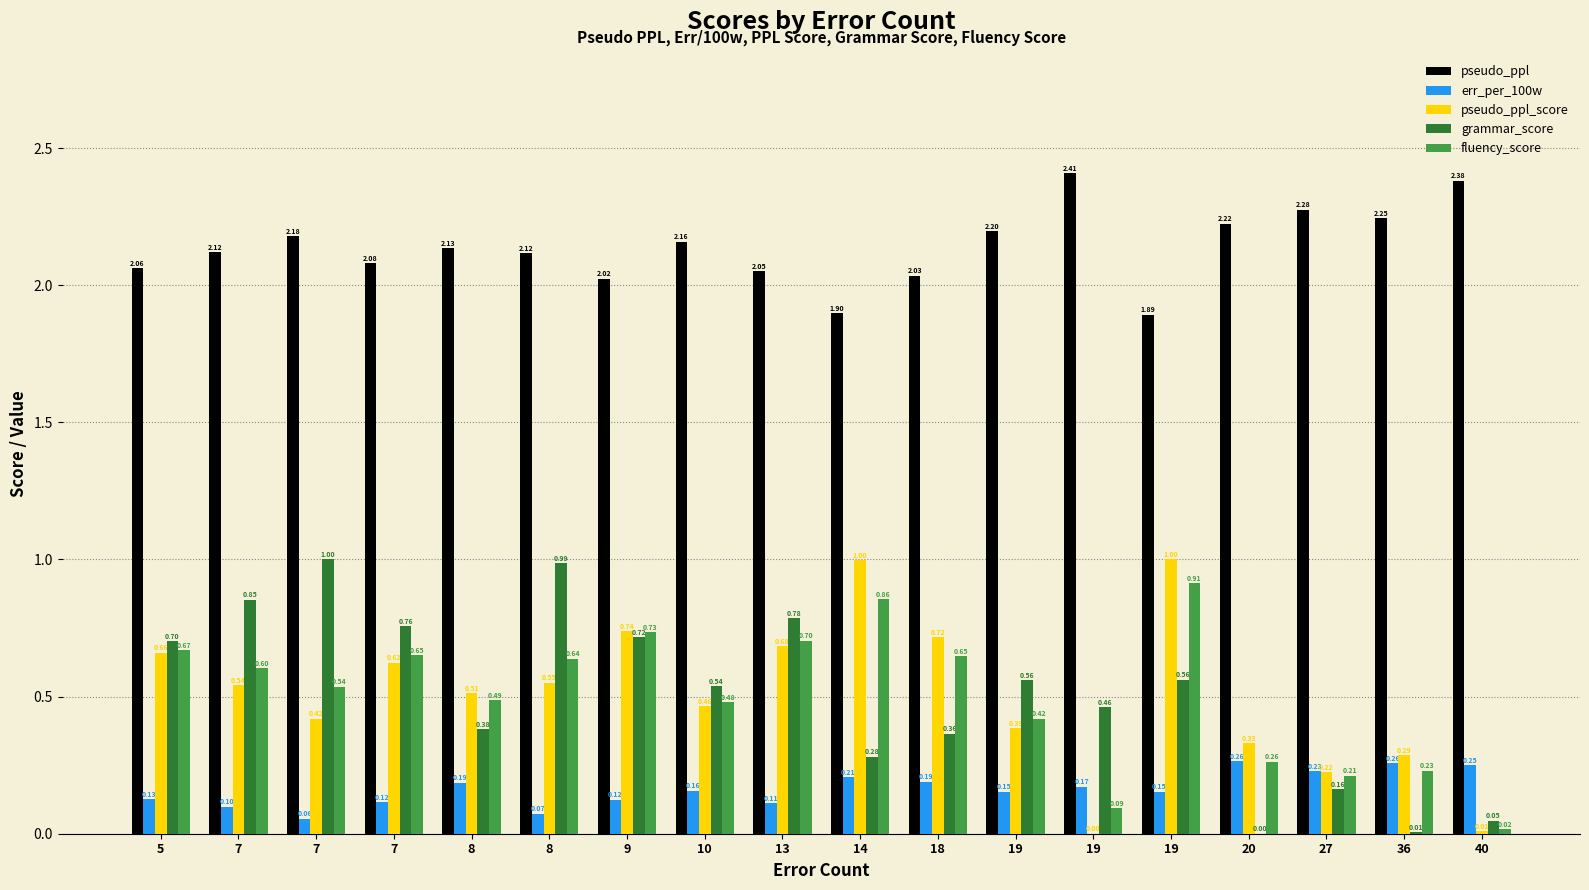

Does the chart contain stacked bars?

No